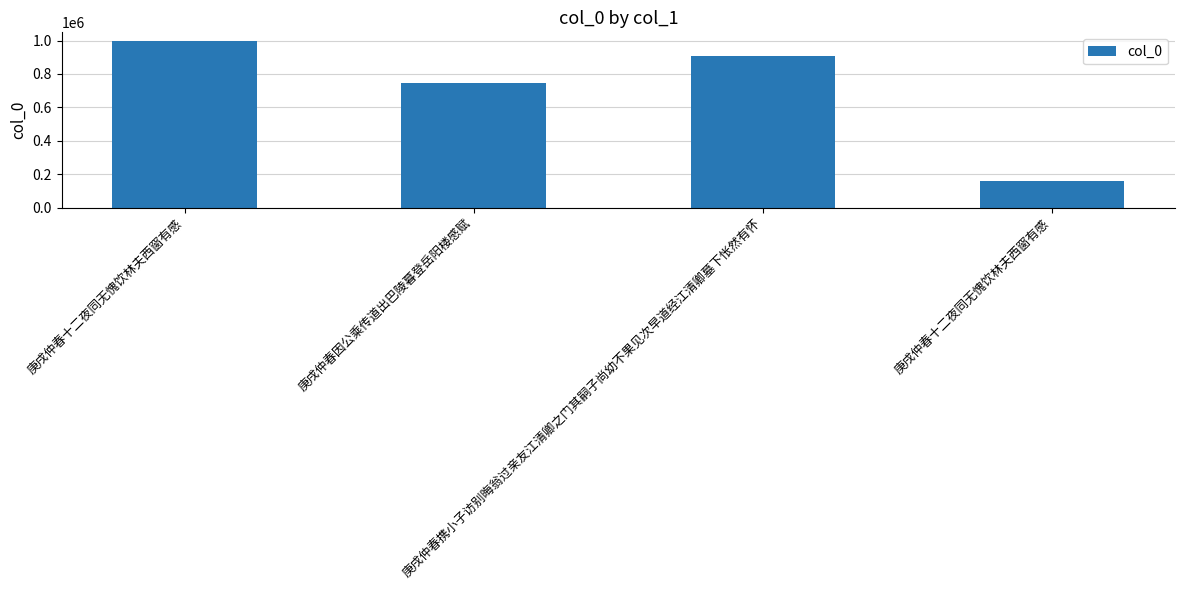

How many data points does each series have?

4